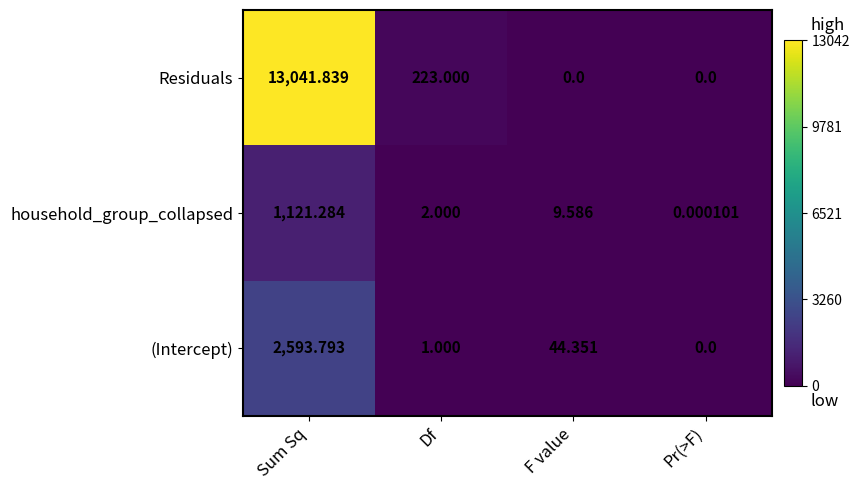

Where is household_group_collapsed nearest to the value 560?

F value